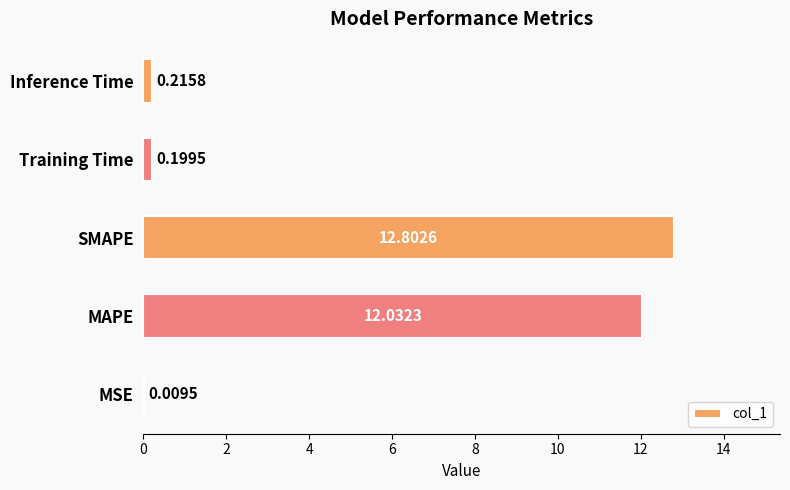

Where is the data nearest to the value 6?

Inference Time